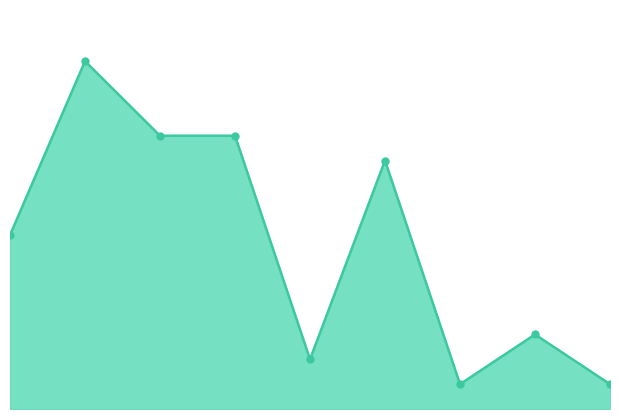

What is the difference between the maximum and minimum values?

13